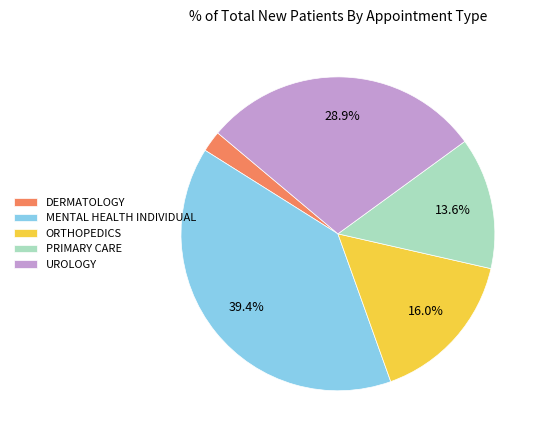

How much of the chart is everything except UROLOGY?

71.1%